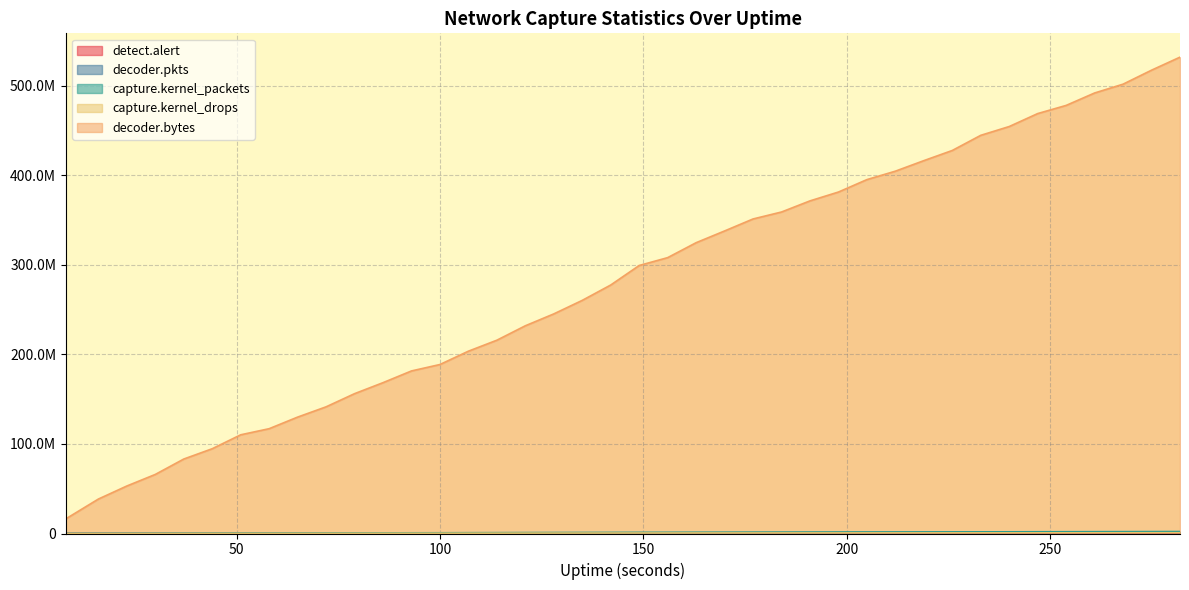

True or false: capture.kernel_drops and decoder.pkts cross at least once.

False